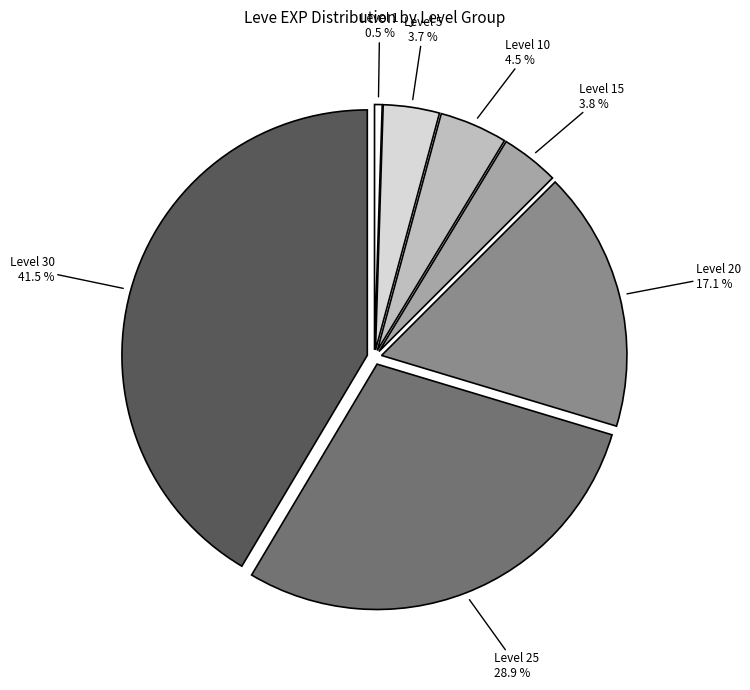

The Level 5 slice represents 4% of the pie. True or false?

True